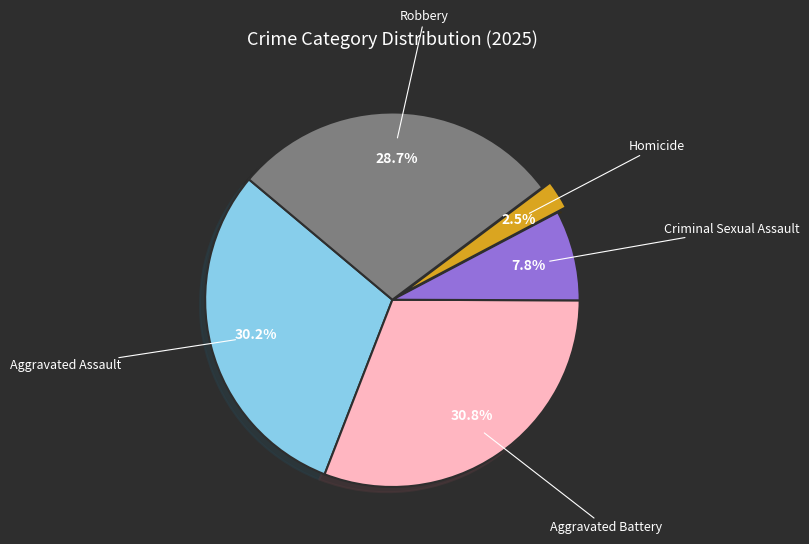

Does any single category account for the majority?

No